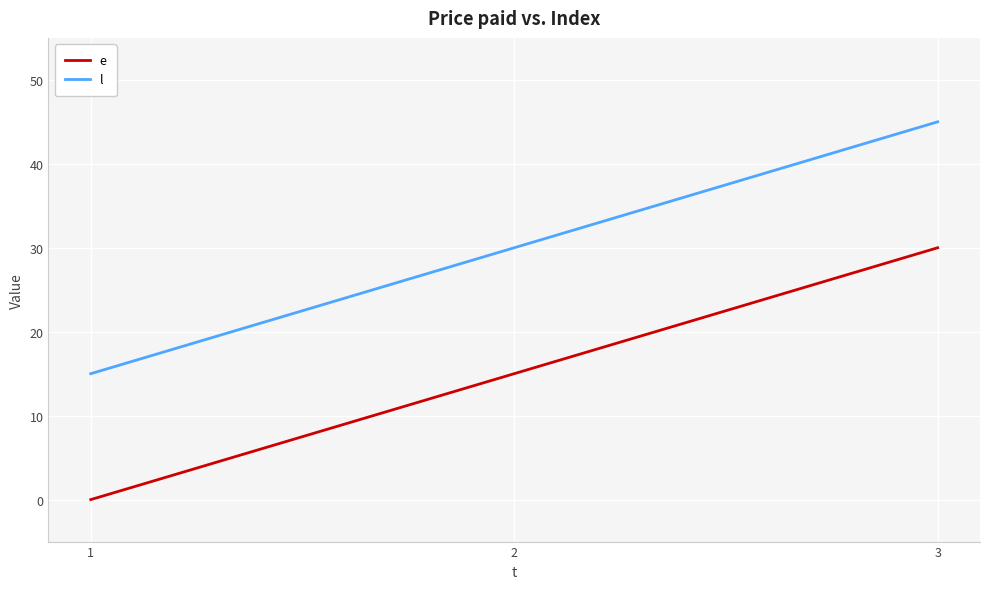

What is the spread (max minus min) of values at 3?

15